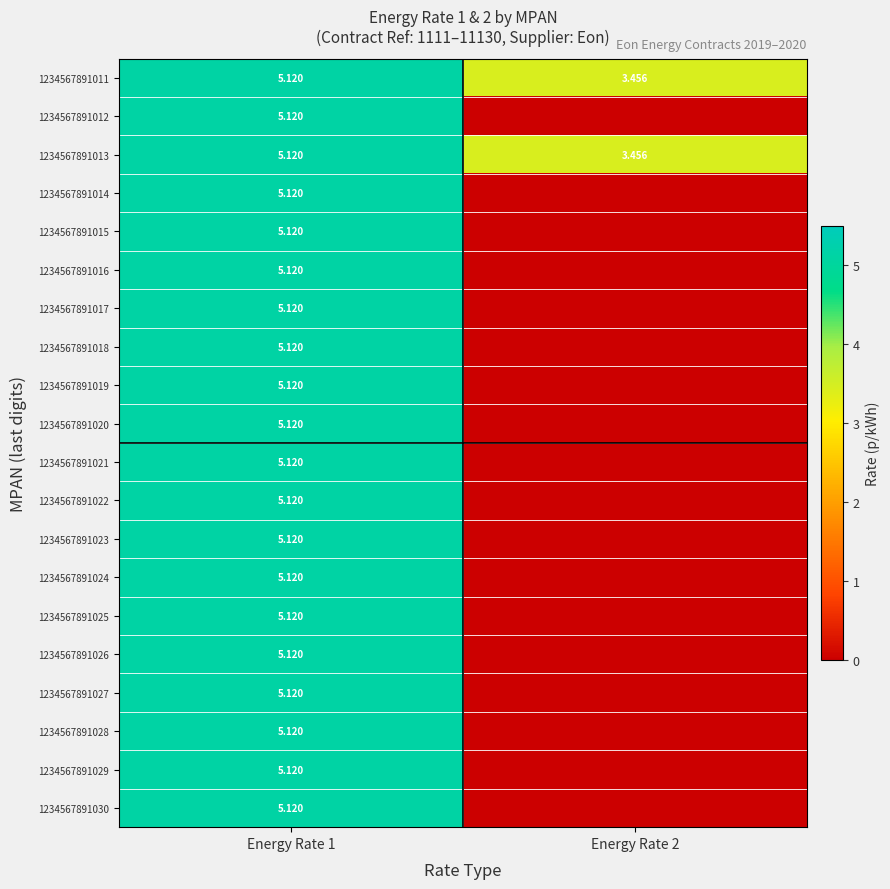

At Energy Rate 2, list the series in order from smallest to largest.

1234567891012, 1234567891014, 1234567891015, 1234567891016, 1234567891017, 1234567891018, 1234567891019, 1234567891020, 1234567891021, 1234567891022, 1234567891023, 1234567891024, 1234567891025, 1234567891026, 1234567891027, 1234567891028, 1234567891029, 1234567891030, 1234567891011, 1234567891013